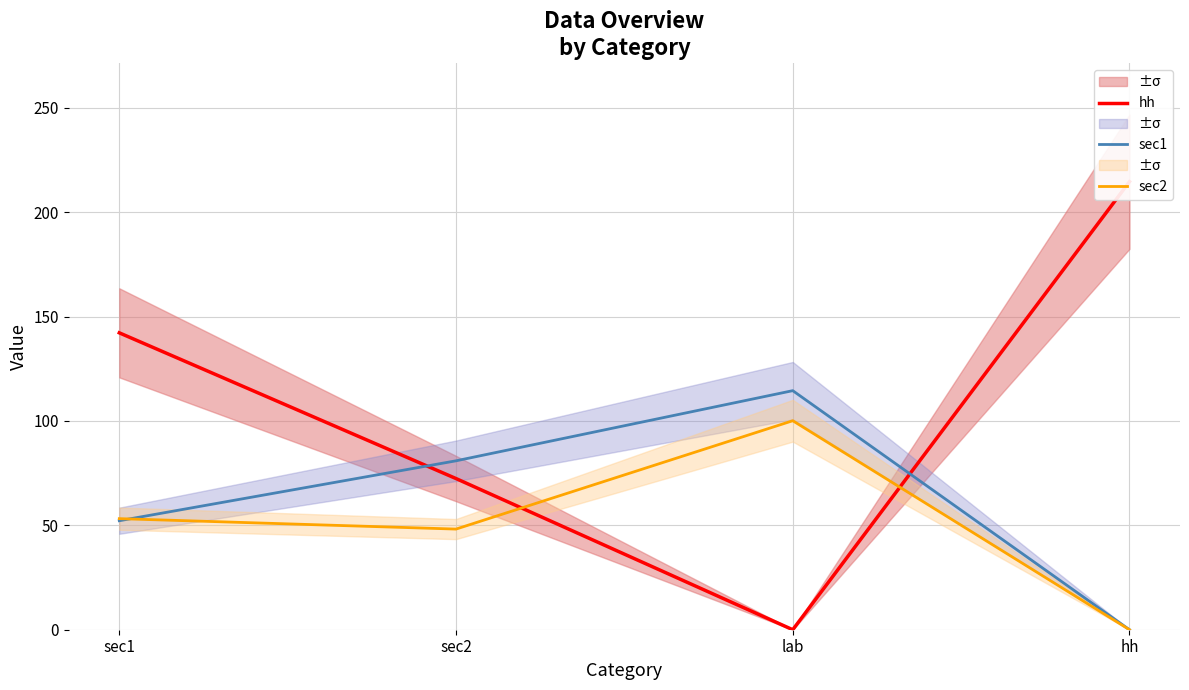

What is the value of the sec2 point at the 2nd from the left?

48.2